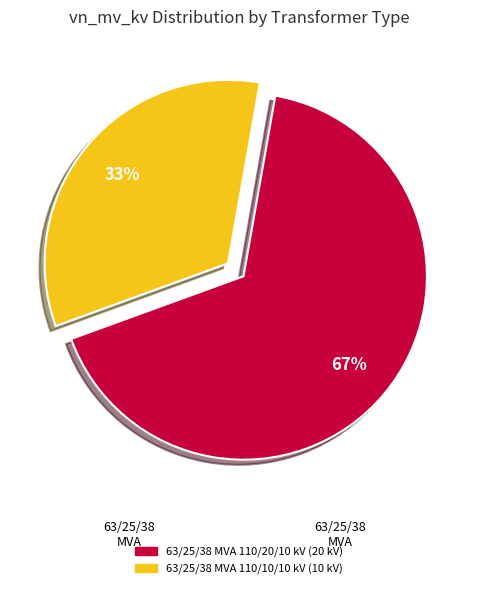

Which slice is the smallest?

63/25/38 MVA 110/10/10 kV